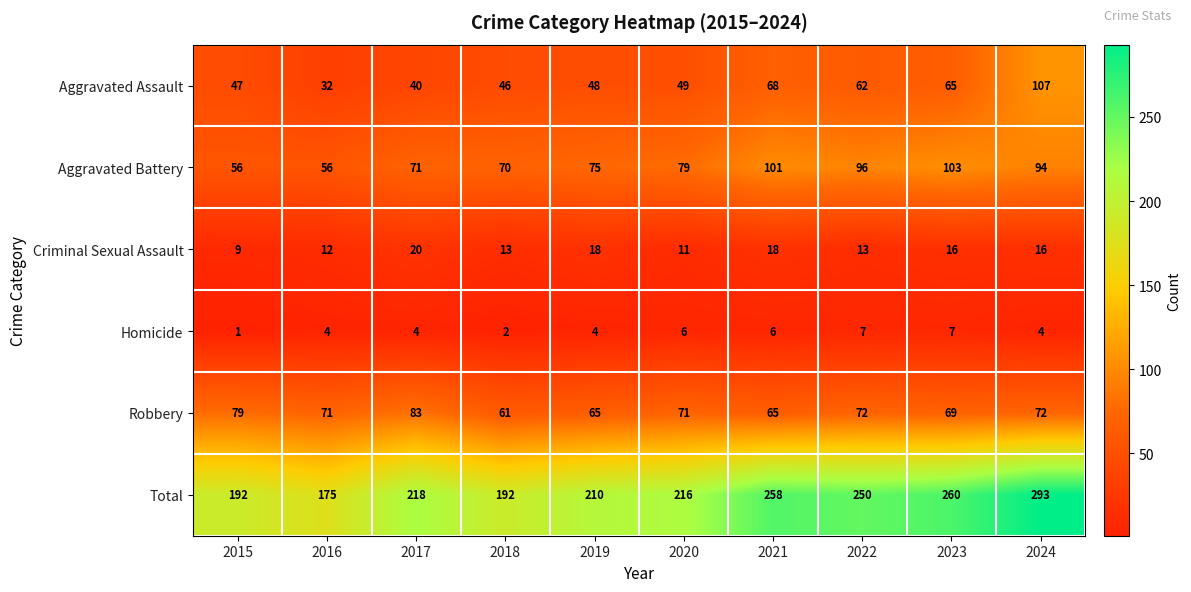

The Criminal Sexual Assault series shows 20 at 2016. True or false?

False